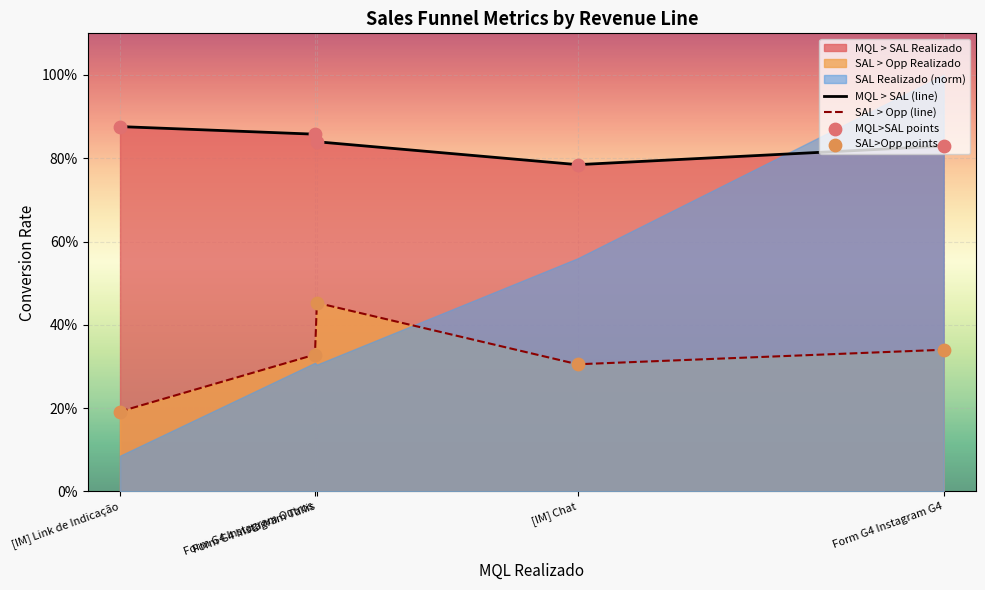

Is the value of MQL>SAL points at [IM] Link de Indicação greater than the value of SAL>Opp points at [IM] Chat?

Yes